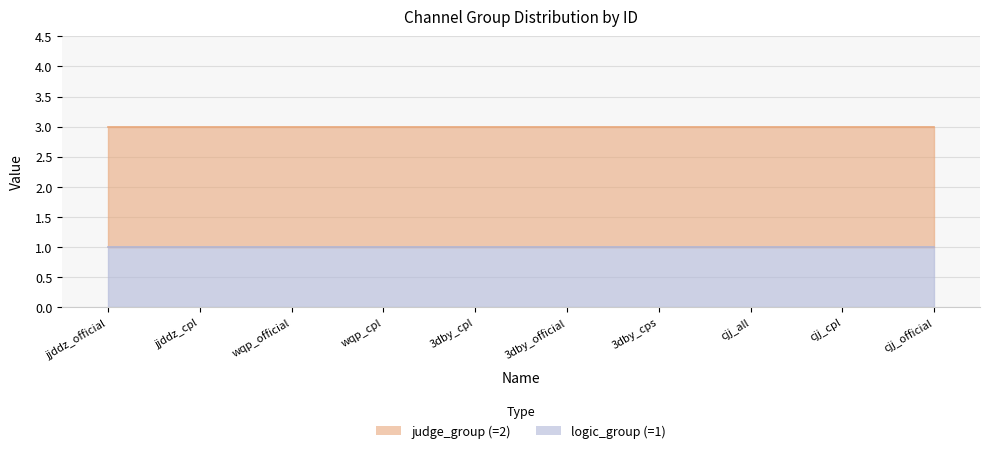

At which label does judge_group reach its peak?

jjddz_official